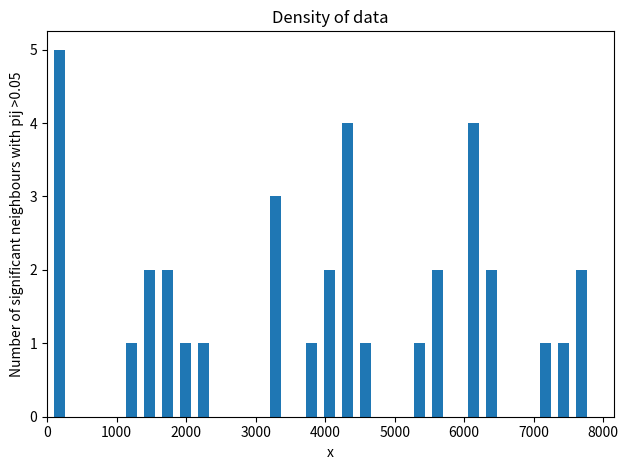

Read against the x-axis, roughly where is the centre of the tallest bar?

200